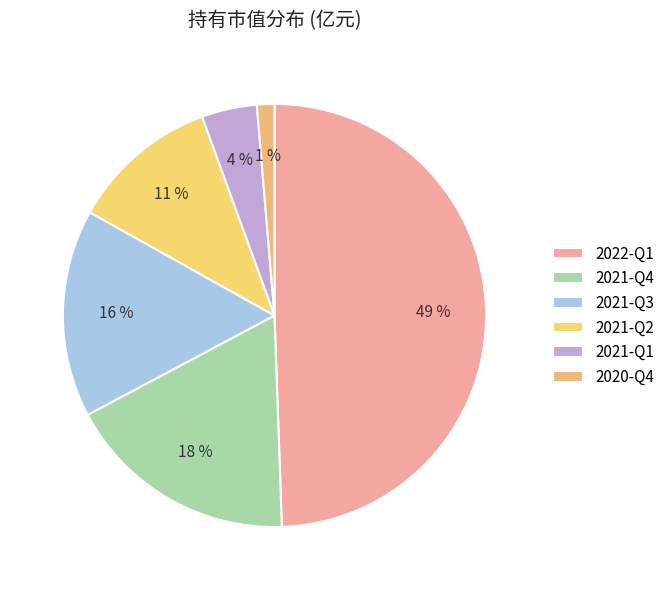

Is 2022-Q1 the majority of the pie?

No